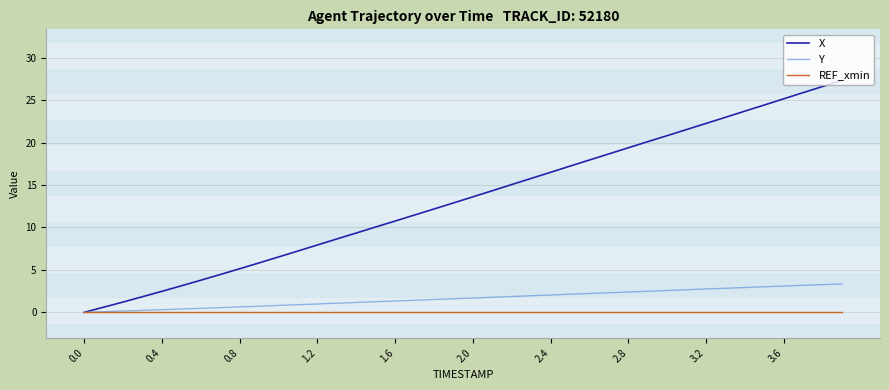

True or false: X has more than 1 points higher than both neighbors.

False